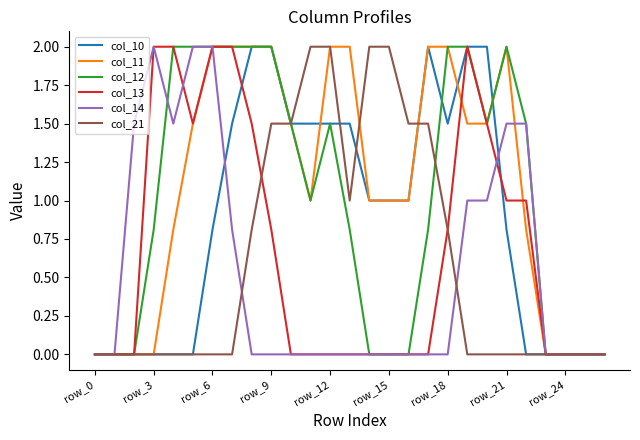

What is the highest value of the col_21 series?

2.0